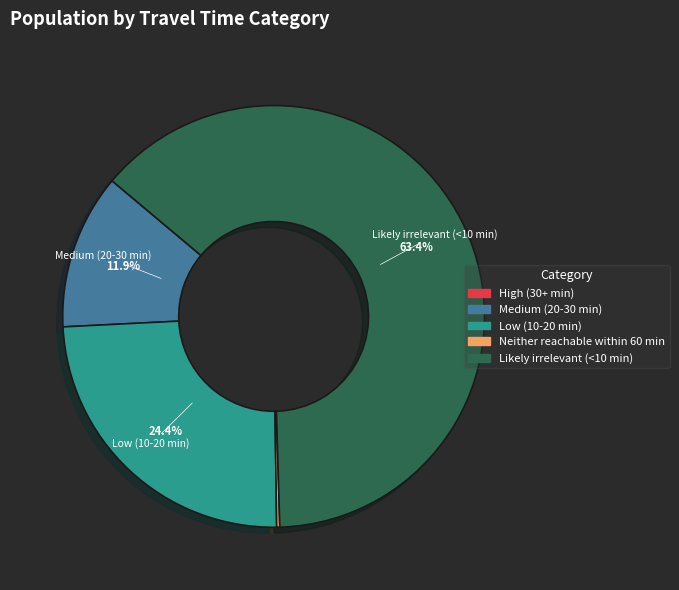

Is there any slice that represents more than half of the pie?

Yes